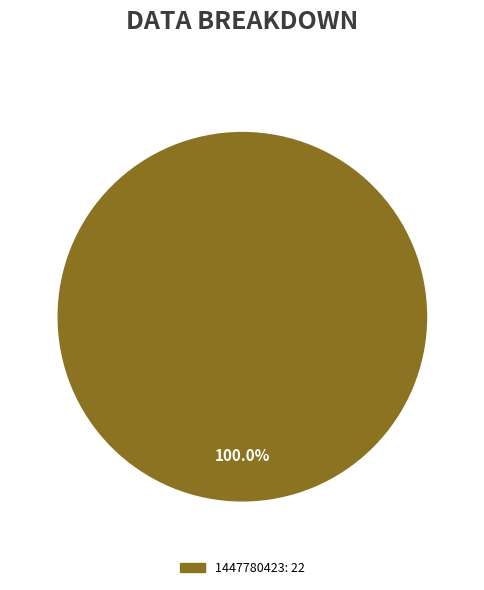

Is there a majority slice in this chart?

Yes